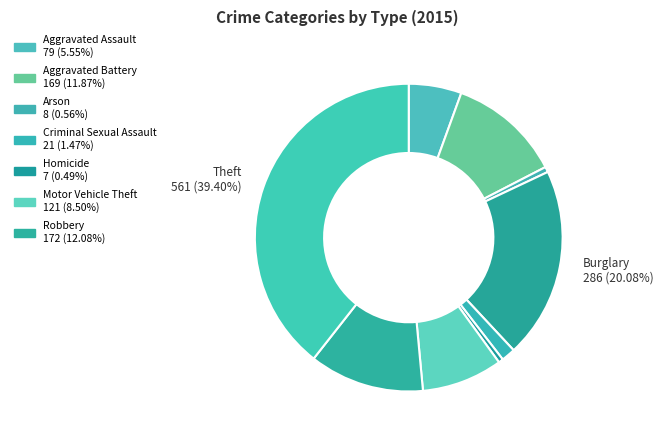

How many segments does this pie chart have?

9